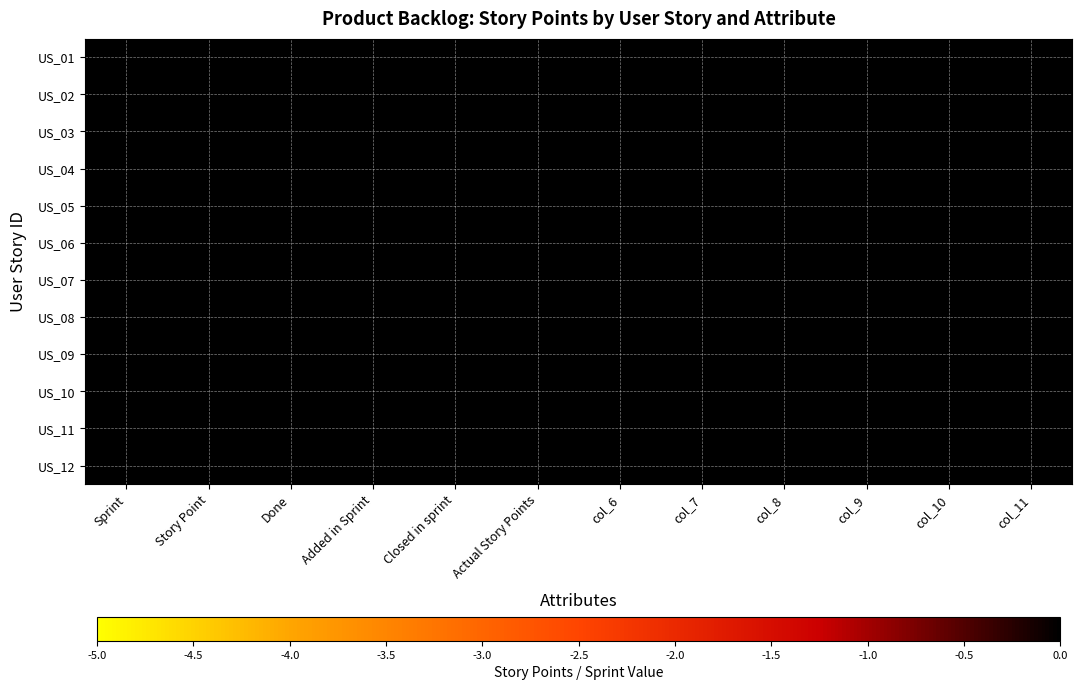

Between Story Point and Actual Story Points, which is larger?

Story Point